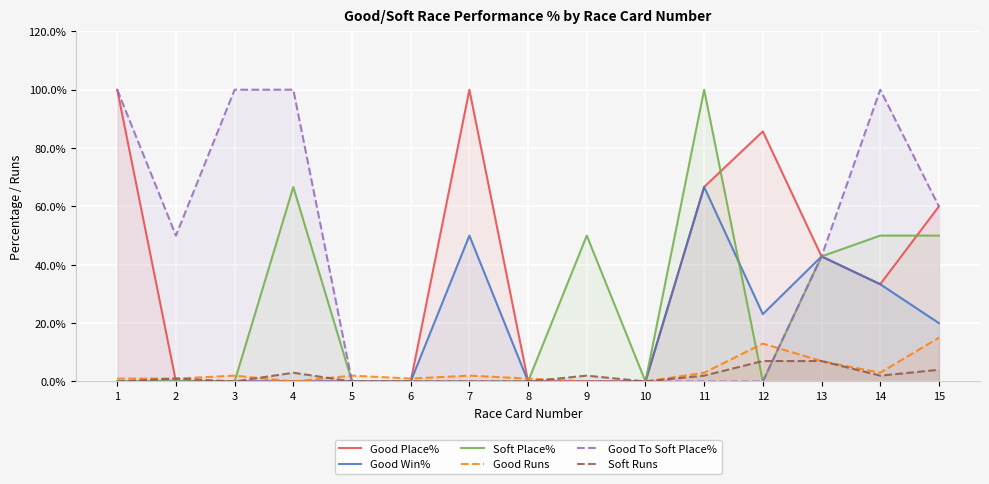

What is the spread (max minus min) of values at 1?

100.0